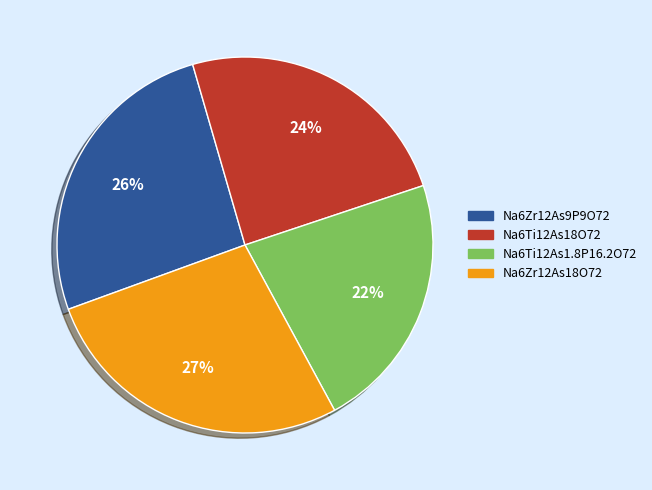

Is it true that Na6Ti12As18O72 is 24% of the pie?

True